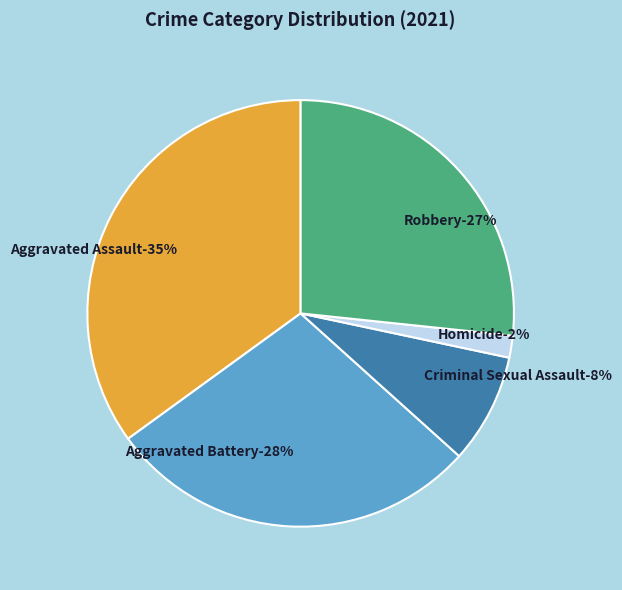

To the nearest percent, what is the average slice percentage?

20%